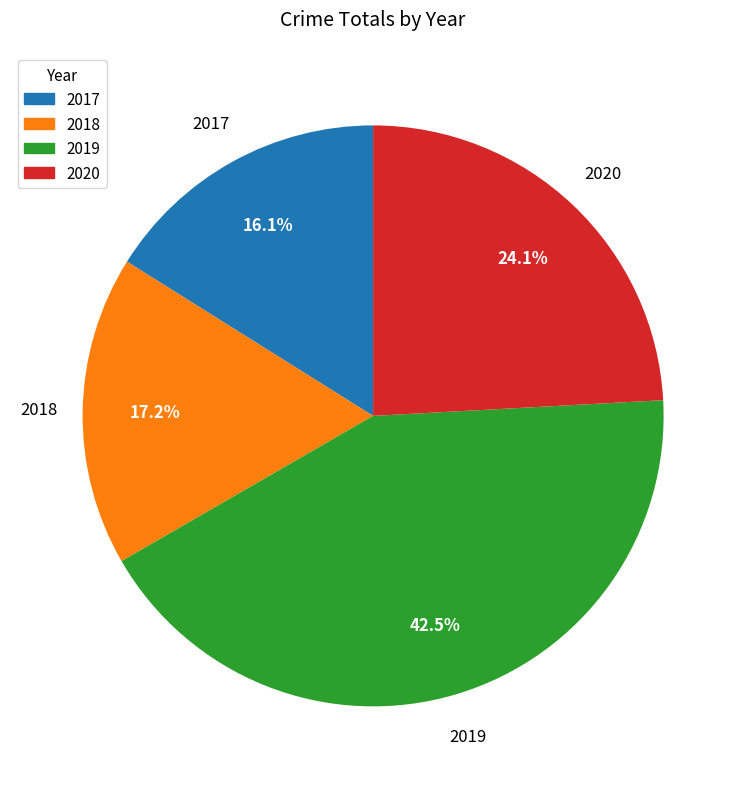

Count the number of slices in the pie.

4